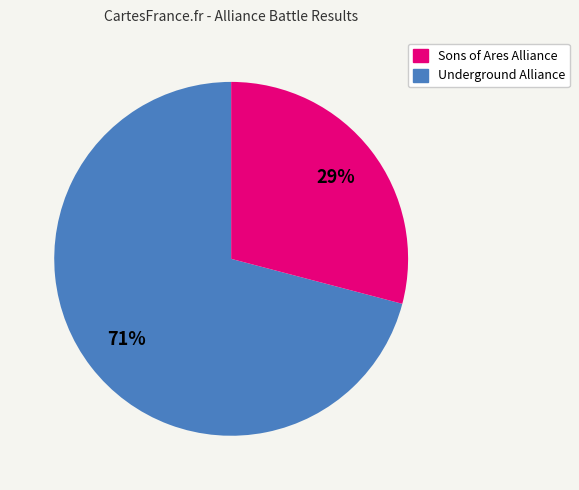

Is there any slice that represents more than half of the pie?

Yes